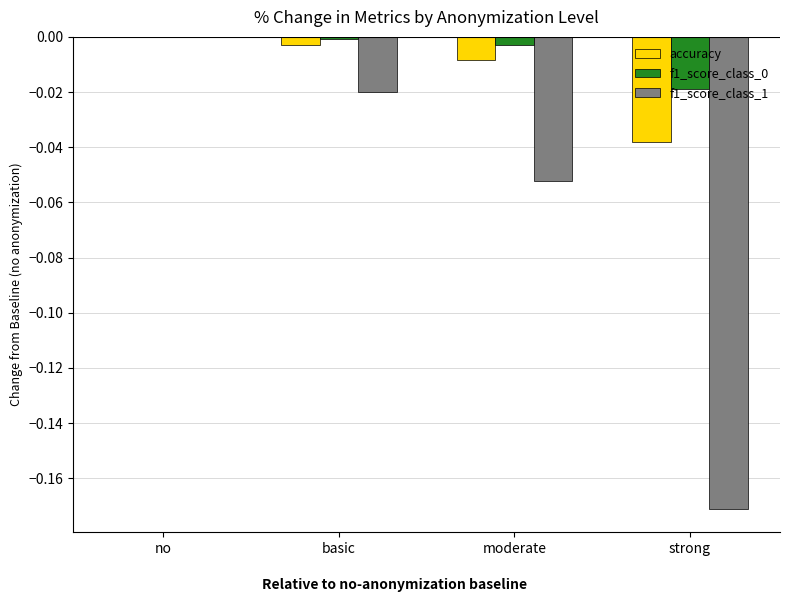

True or false: f1_score_class_0 has a value of -0.0 at moderate.

True